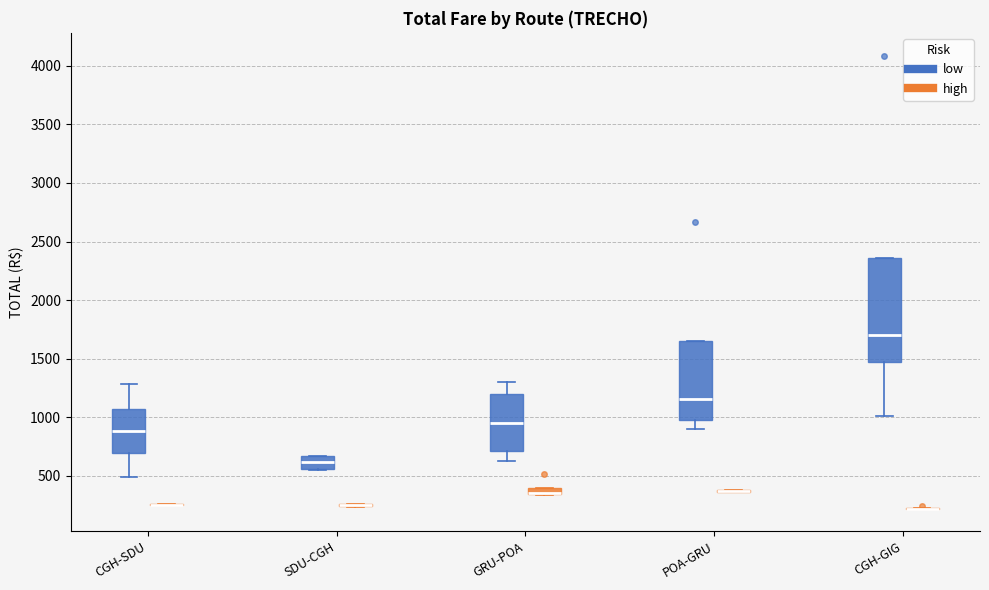

Comparing the boxes themselves (not the whiskers), which one is the tallest?

CGH-GIG (low)